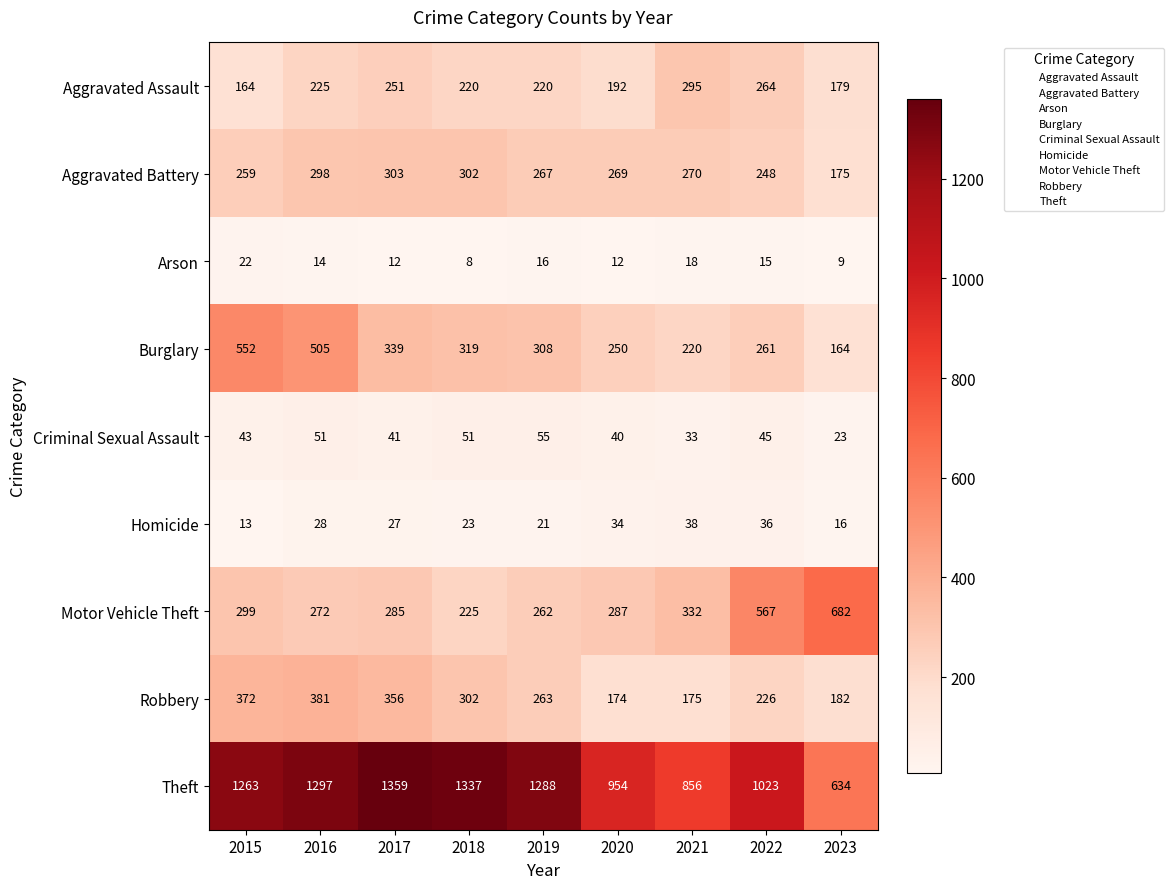

Between 2016 and 2023, which series saw the biggest shift?

Theft